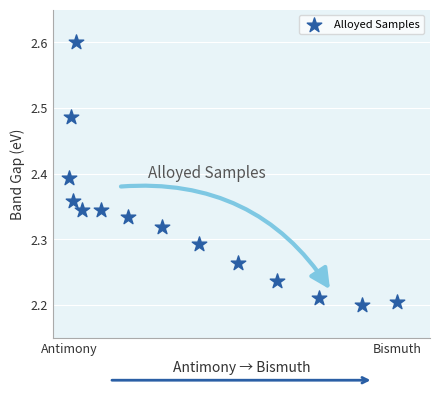

What is the range of X values (max minus min)?

1.0